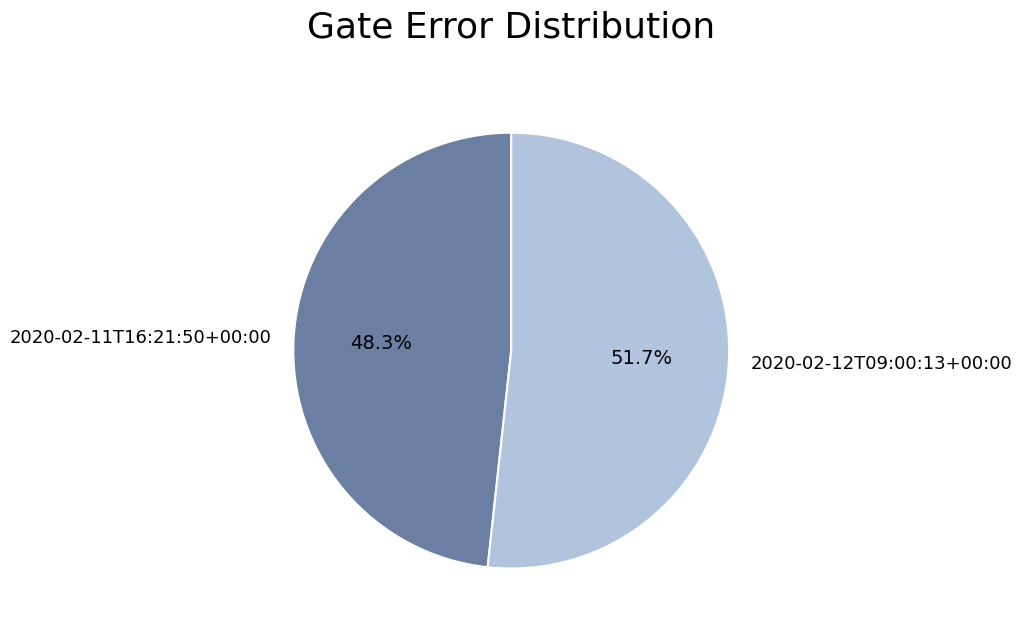

Which category accounts for the majority?

2020-02-12T09:00:13+00:00